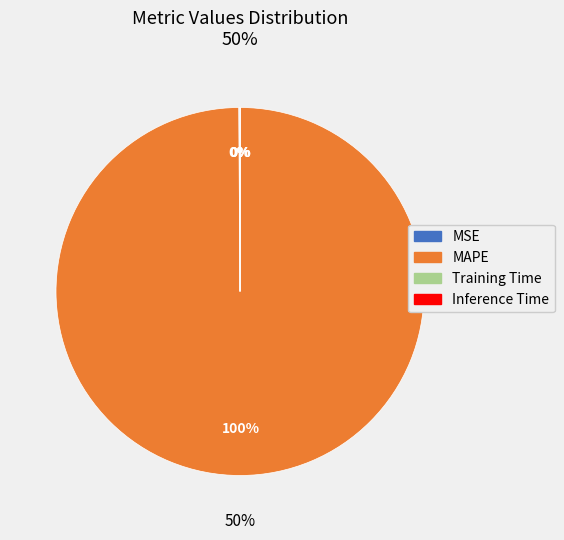

What is the majority slice?

MAPE